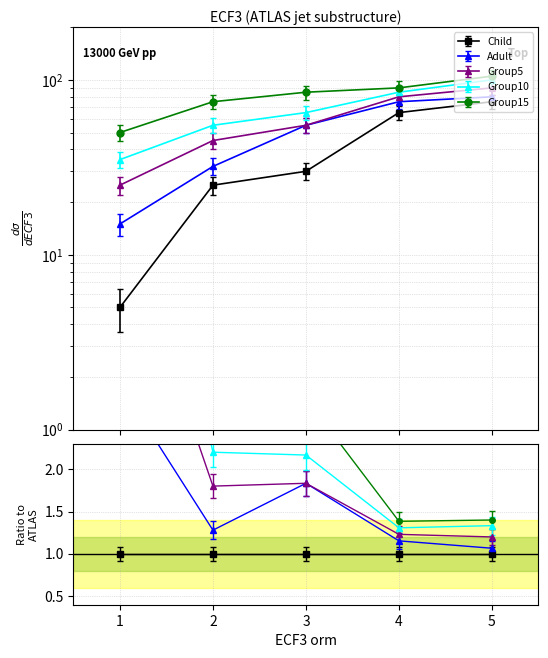

Which category has the highest value in the Child series?

5